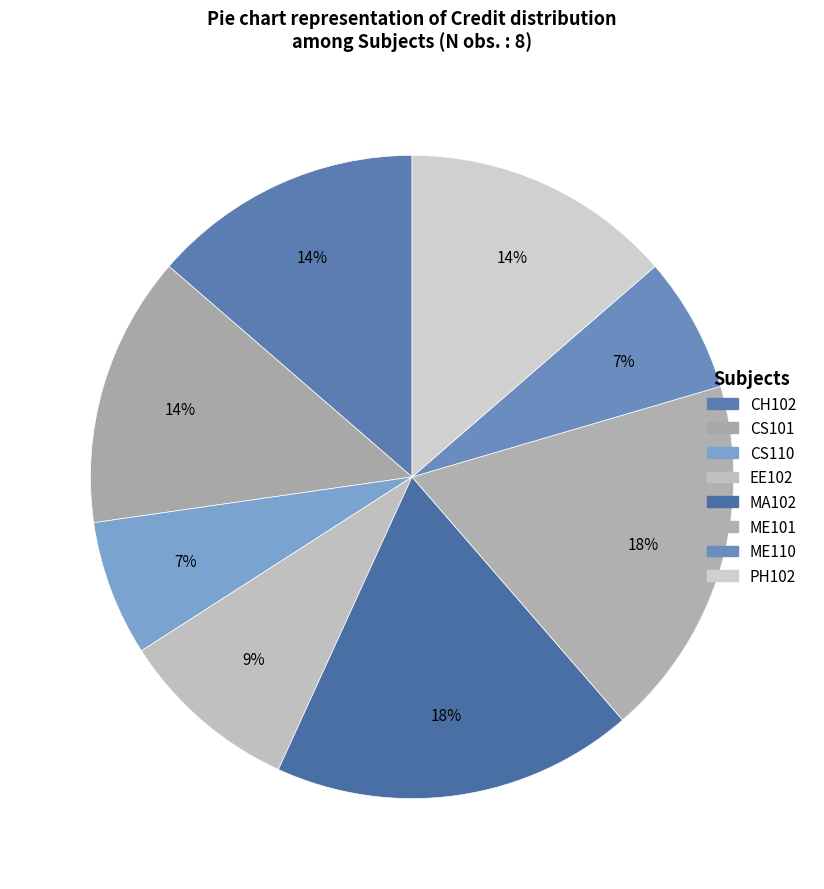

Approximately how many times larger is the value at PH102 compared to CS110?

2.0